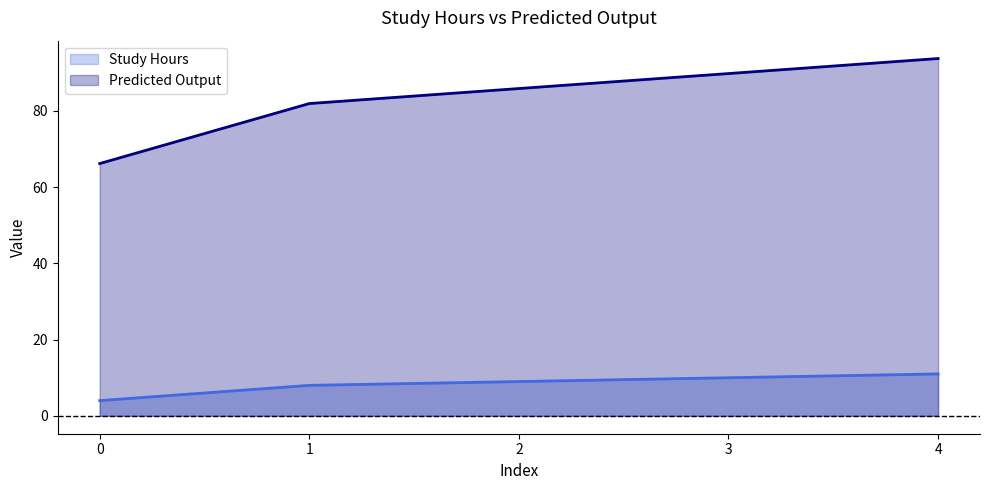

What is the lowest value of the Study Hours series?

4.0